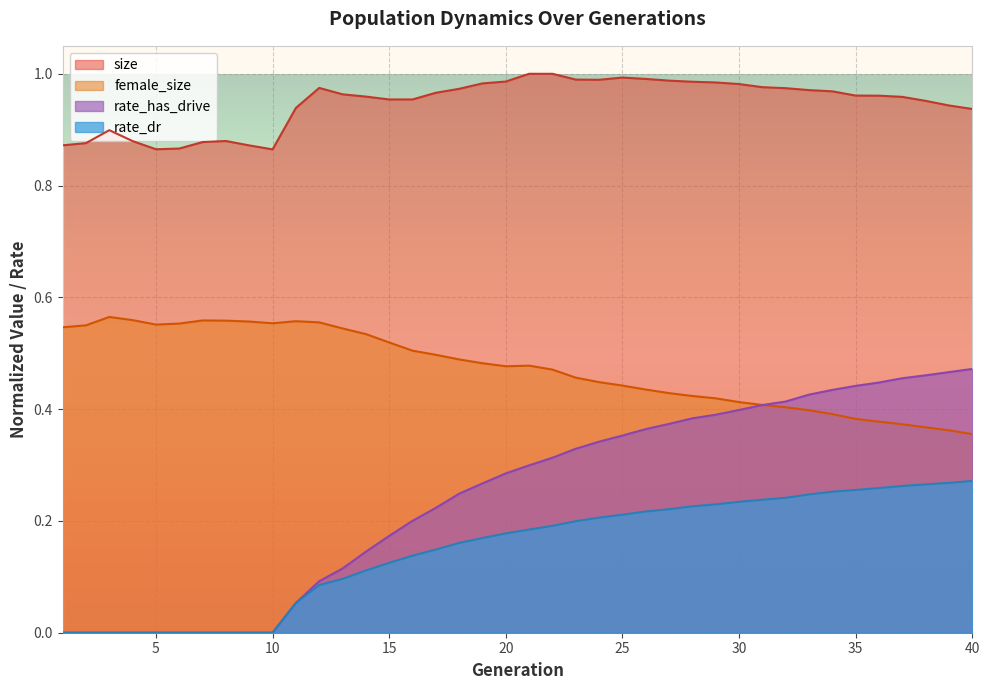

Reading left to right, what are all the values shown in this chart?

size: 0.9	0.9	0.9	0.9	0.9	0.9	0.9	0.9	0.9	0.9	0.9	1.0	1.0	1.0	1.0	1.0	1.0	1.0	1.0	1.0	1.0	1.0	1.0	1.0	1.0	1.0	1.0	1.0	1.0	1.0	1.0	1.0	1.0	1.0	1.0	1.0	1.0	1.0	0.9	0.9
female_size: 0.5	0.5	0.6	0.6	0.6	0.6	0.6	0.6	0.6	0.6	0.6	0.6	0.5	0.5	0.5	0.5	0.5	0.5	0.5	0.5	0.5	0.5	0.5	0.4	0.4	0.4	0.4	0.4	0.4	0.4	0.4	0.4	0.4	0.4	0.4	0.4	0.4	0.4	0.4	0.4
rate_dr: 0.0	0.0	0.0	0.0	0.0	0.0	0.0	0.0	0.0	0.0	0.1	0.1	0.1	0.1	0.1	0.1	0.1	0.2	0.2	0.2	0.2	0.2	0.2	0.2	0.2	0.2	0.2	0.2	0.2	0.2	0.2	0.2	0.2	0.3	0.3	0.3	0.3	0.3	0.3	0.3
rate_has_drive: 0.0	0.0	0.0	0.0	0.0	0.0	0.0	0.0	0.0	0.0	0.1	0.1	0.1	0.1	0.2	0.2	0.2	0.2	0.3	0.3	0.3	0.3	0.3	0.3	0.4	0.4	0.4	0.4	0.4	0.4	0.4	0.4	0.4	0.4	0.4	0.4	0.5	0.5	0.5	0.5